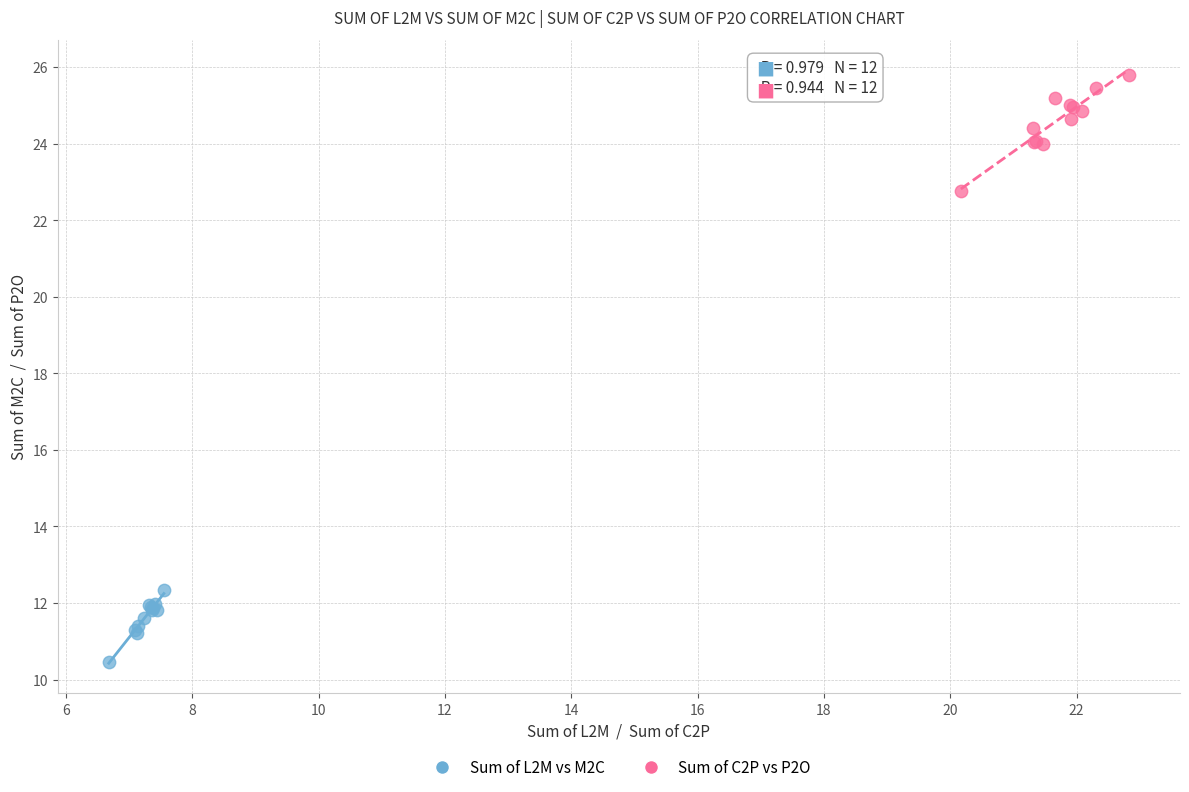

Which series contains the highest Y value?

Sum of C2P vs P2O